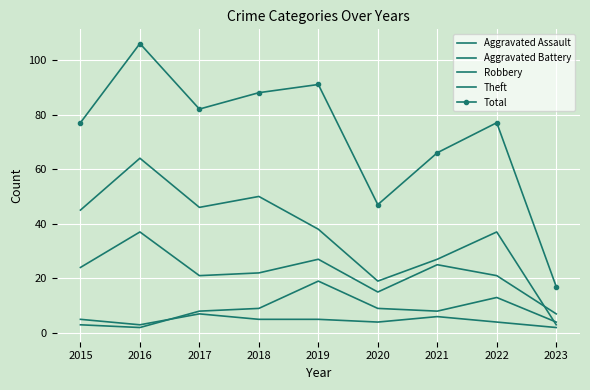

Rank the series by their maximum value, from highest to lowest.

Total, Theft, Robbery, Aggravated Battery, Aggravated Assault